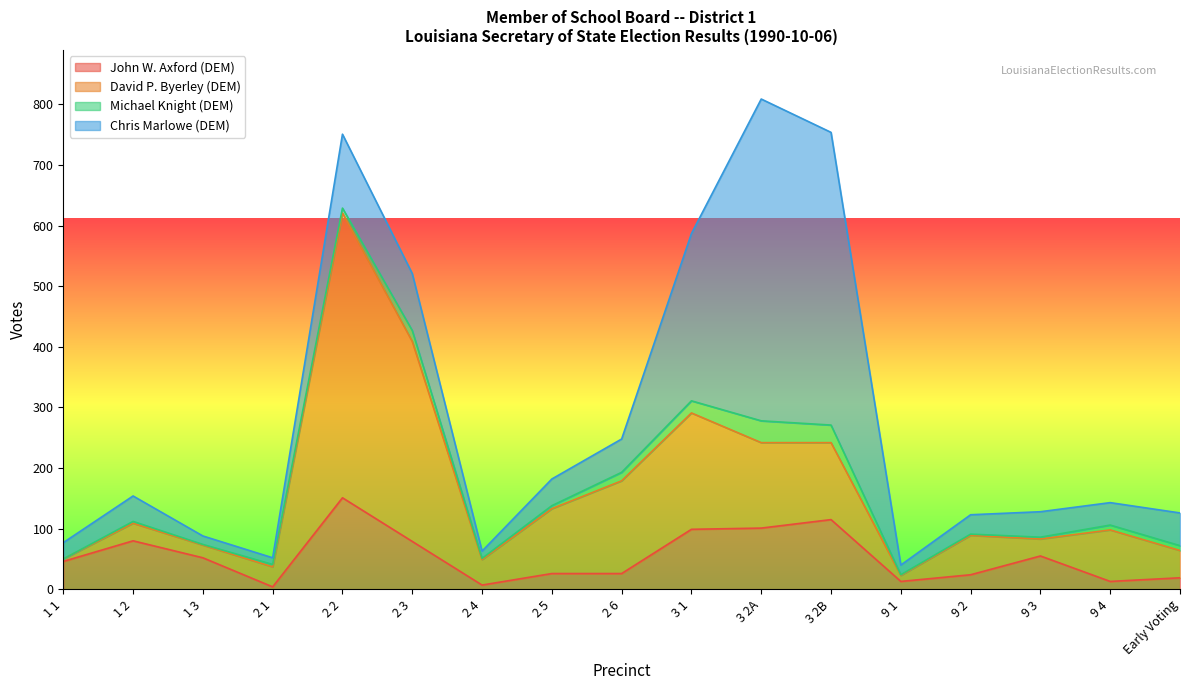

What is the label of the 7th point from the left?

2 4